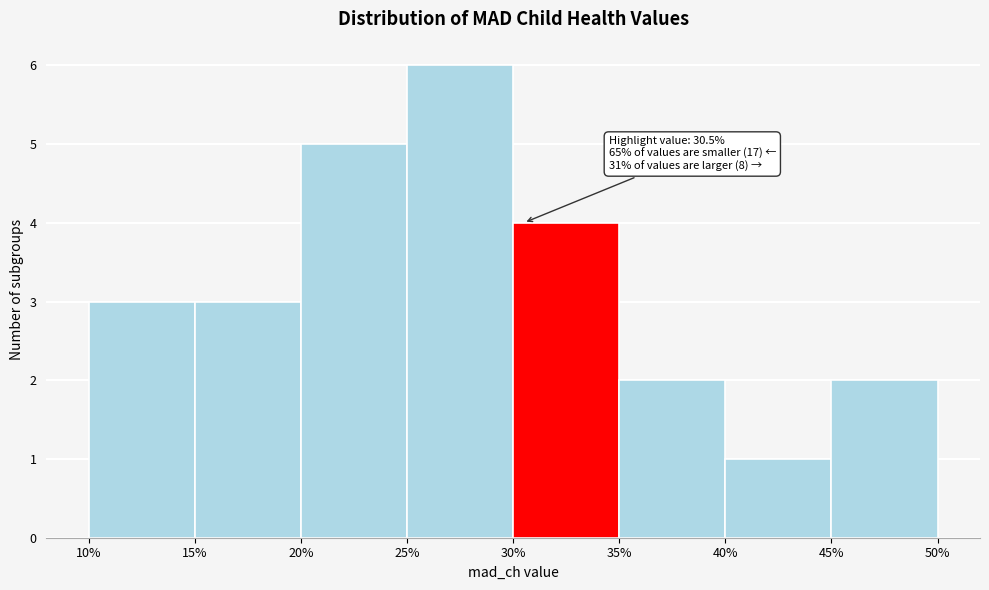

Over which range of the x-axis is the bar tallest?

25% to 30%